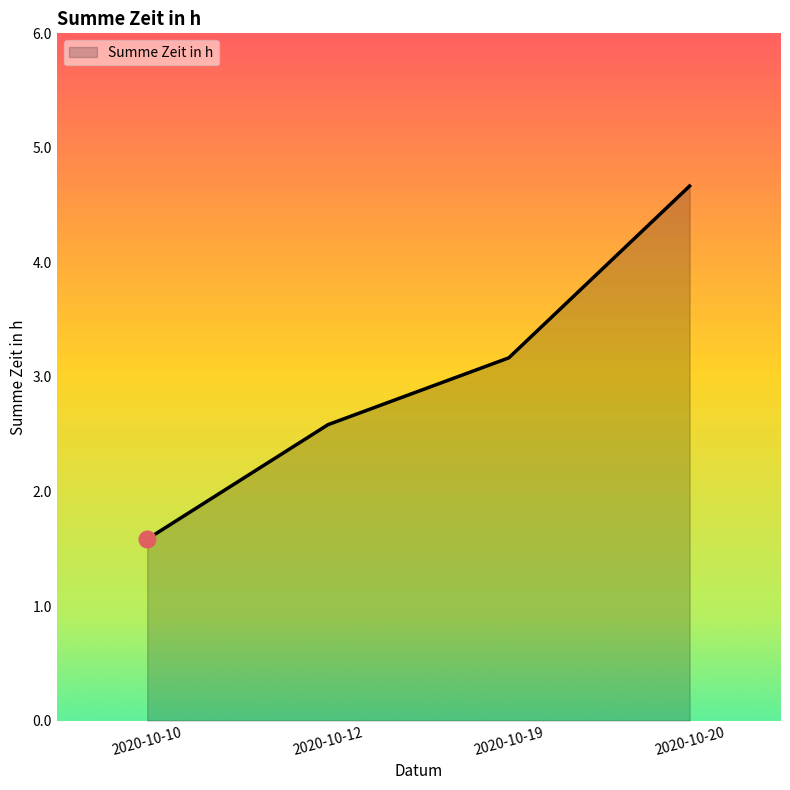

How many distinct data groups are displayed?

1